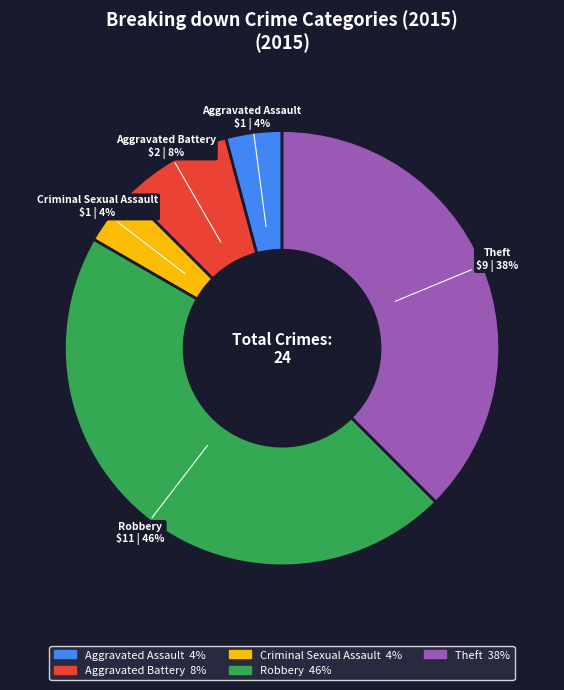

Is there a majority slice in this chart?

No